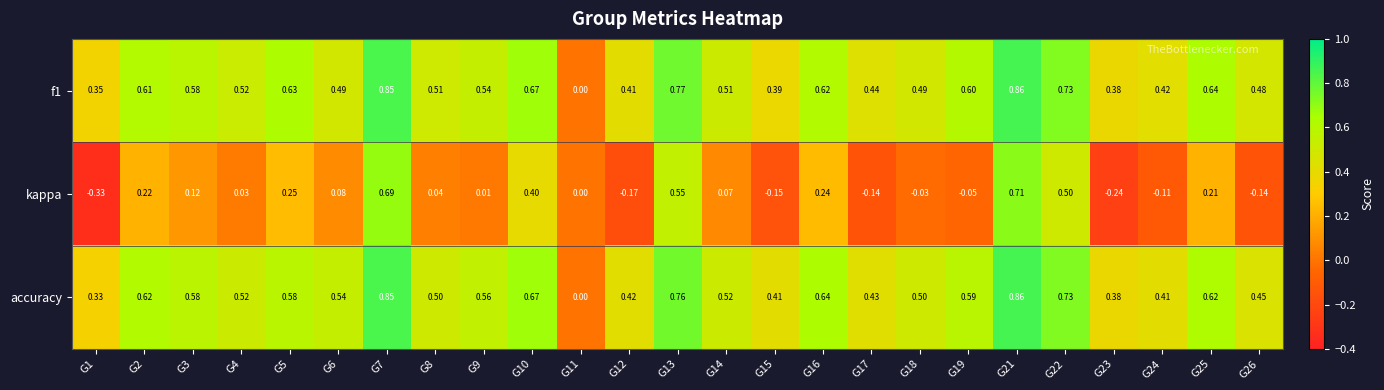

Which series has the largest total across all categories?

f1